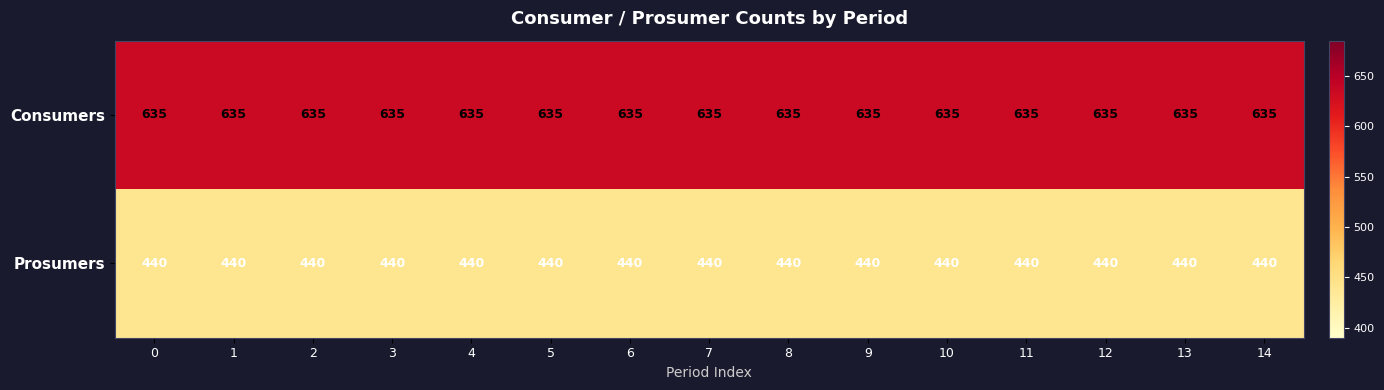

What is the minimum value shown in the chart?

440